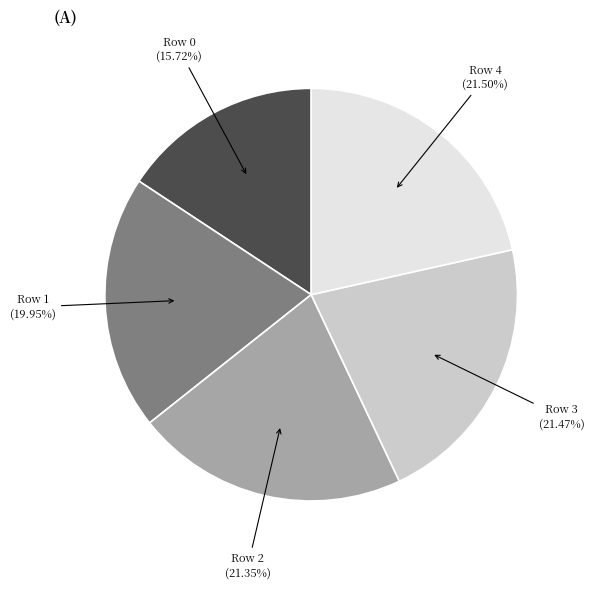

Which category has the smallest portion of the pie?

Row 0